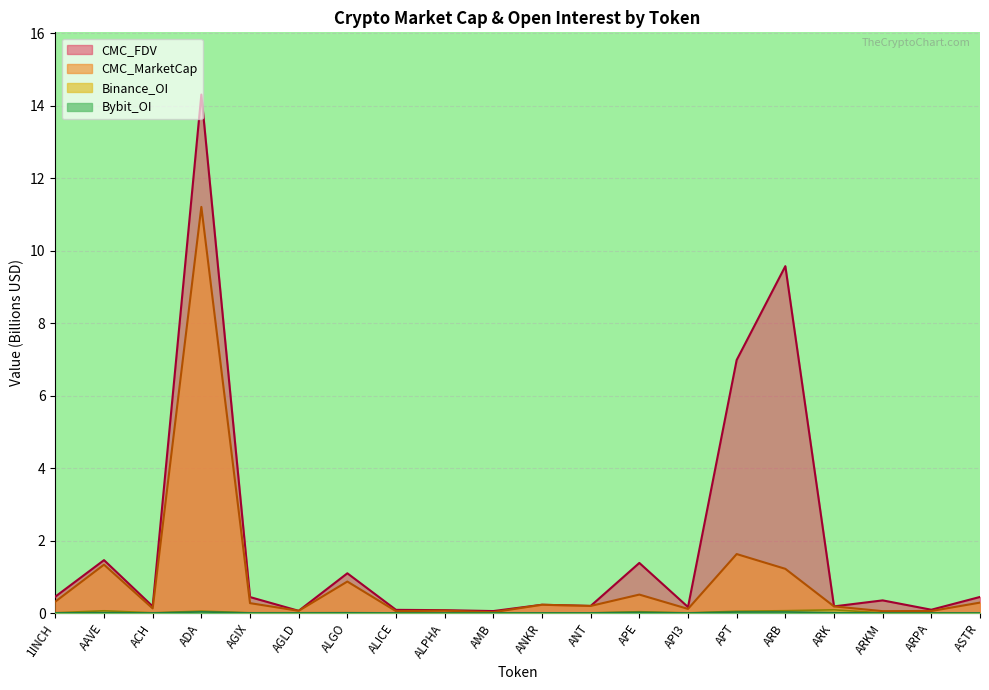

What is the difference between the highest and lowest values at ALPHA?

0.1